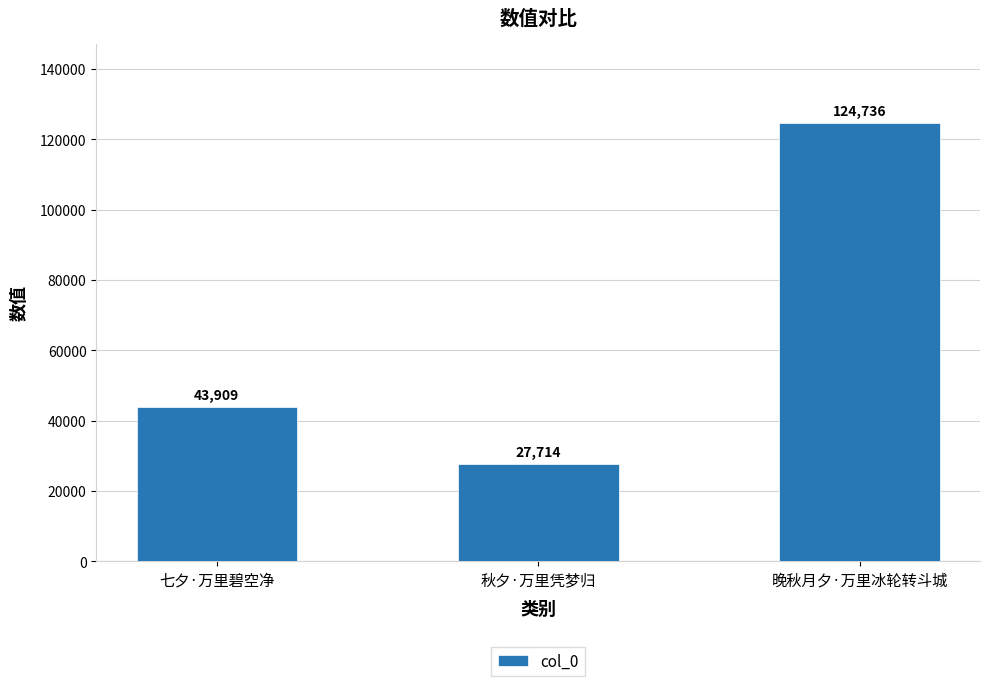

Are the bars grouped side by side (vs. stacked)?

No